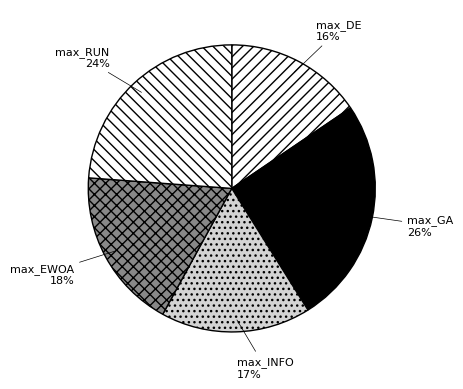

Which category has the smallest portion of the pie?

max_DE